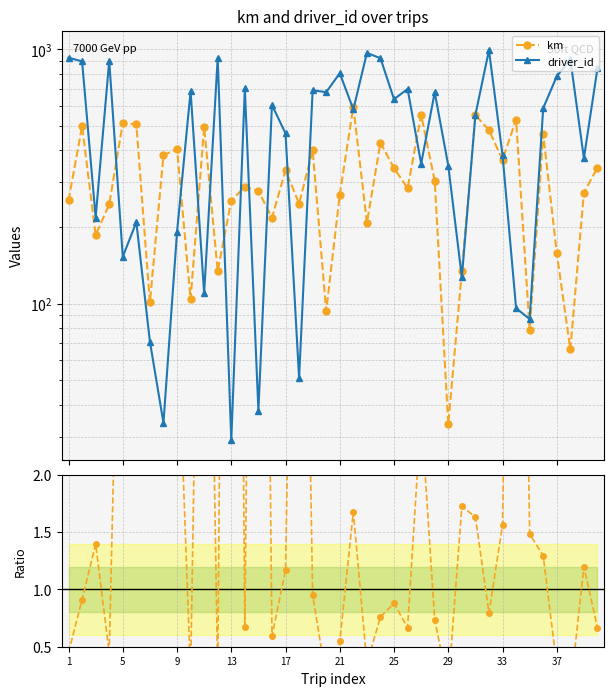

List the series in order of their overall mean, highest first.

driver_id, km, km / driver_id